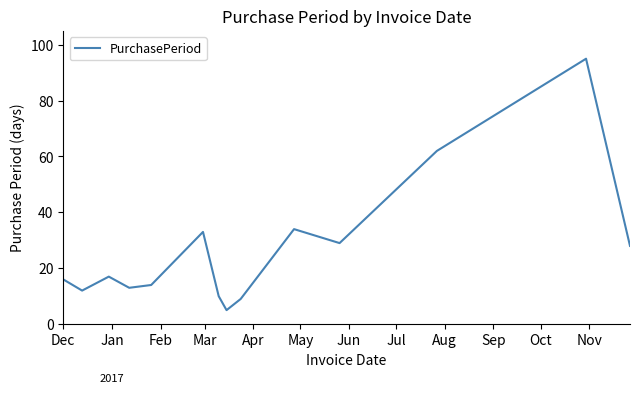

What is the difference between the maximum and minimum values?

90